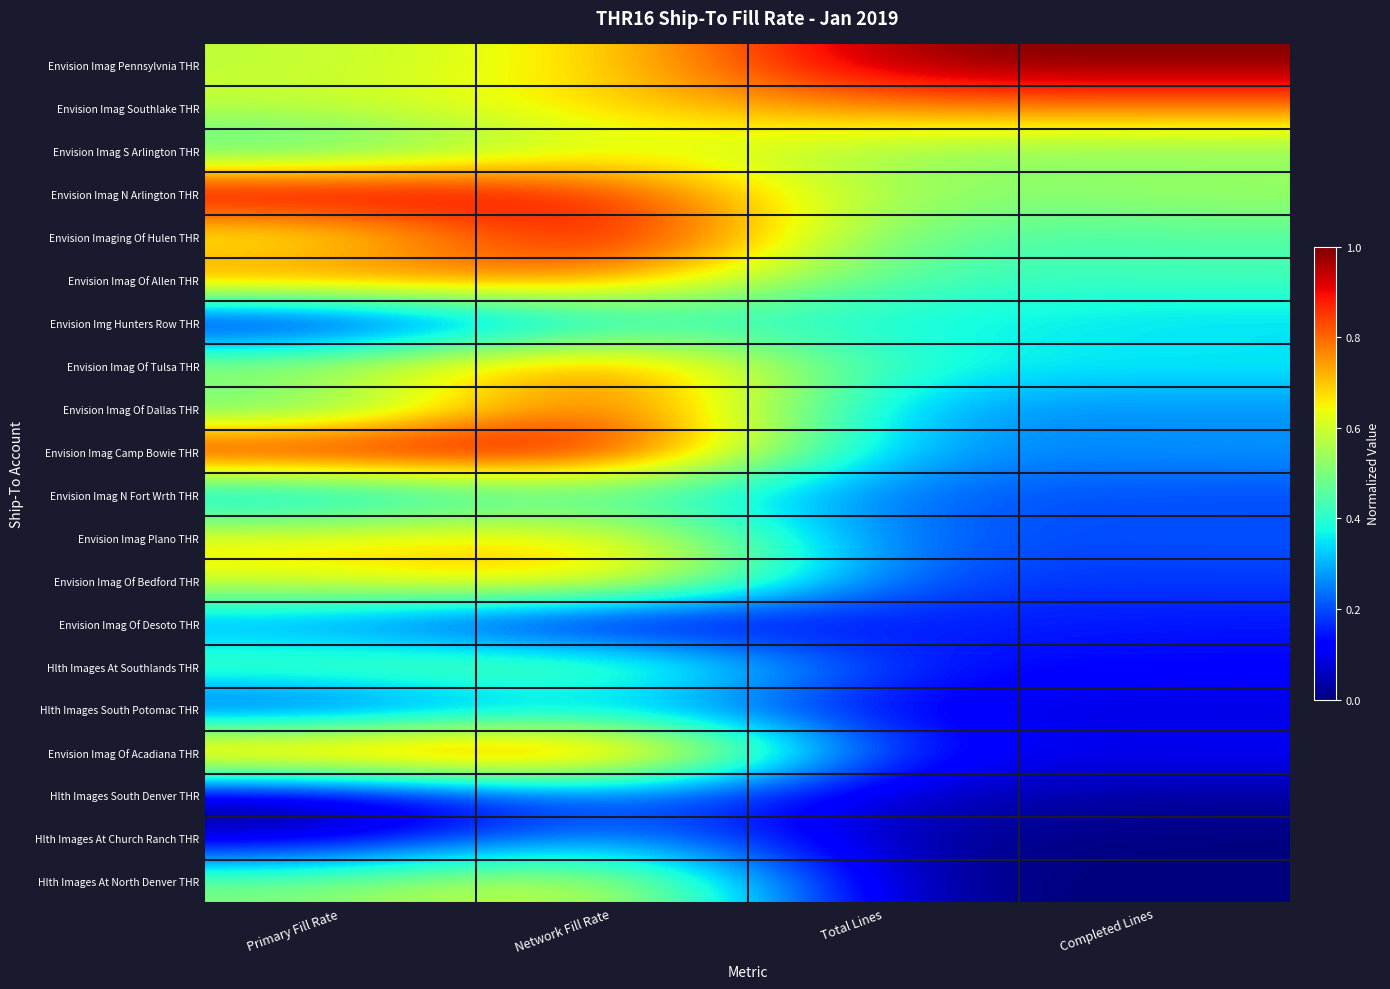

Rank the series at Total Lines from lowest to highest value.

Hlth Images At North Denver THR, Hlth Images At Church Ranch THR, Hlth Images South Denver THR, Envision Imag Of Acadiana THR, Hlth Images South Potomac THR, Hlth Images At Southlands THR, Envision Imag Of Desoto THR, Envision Imag Of Bedford THR, Envision Imag Plano THR, Envision Imag N Fort Wrth THR, Envision Imag Camp Bowie THR, Envision Imag Of Dallas THR, Envision Imag Of Tulsa THR, Envision Img Hunters Row THR, Envision Imag Of Allen THR, Envision Imaging Of Hulen THR, Envision Imag N Arlington THR, Envision Imag S Arlington THR, Envision Imag Southlake THR, Envision Imag Pennsylvnia THR